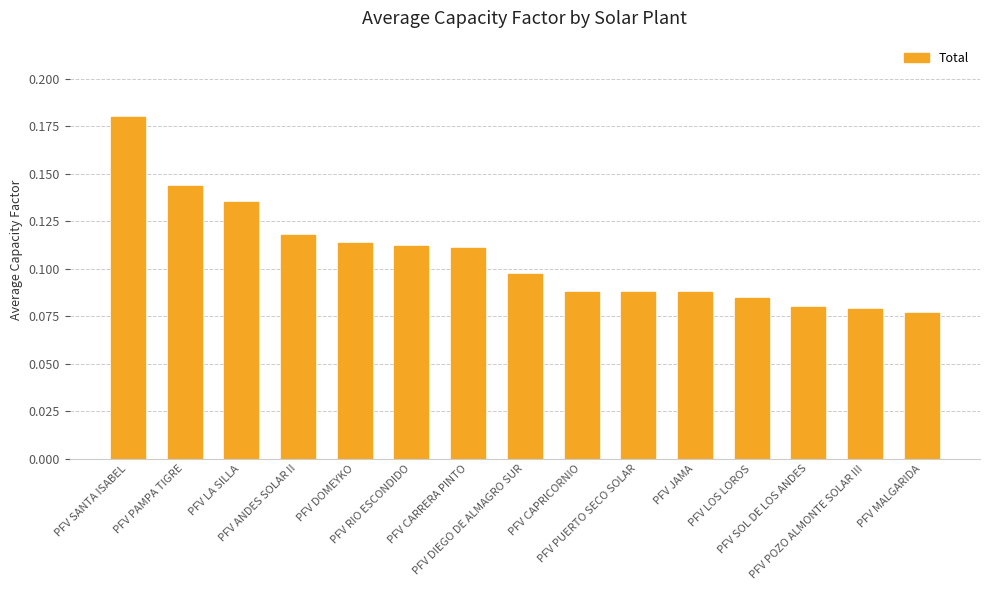

Count the values in the range 0 to 1.

15